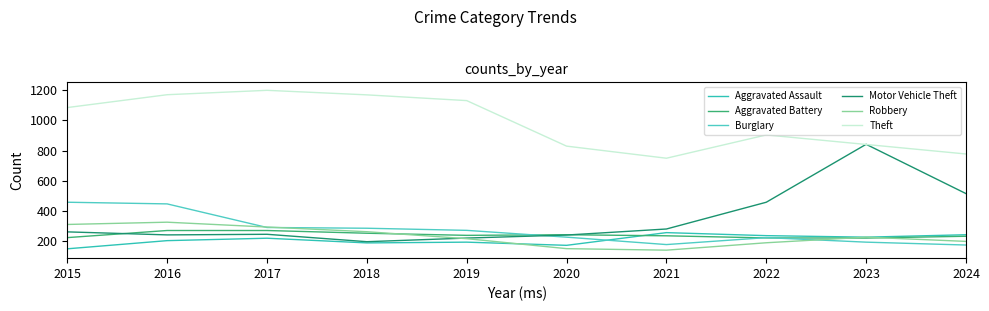

At which category does Aggravated Assault reach its first local peak?

2017